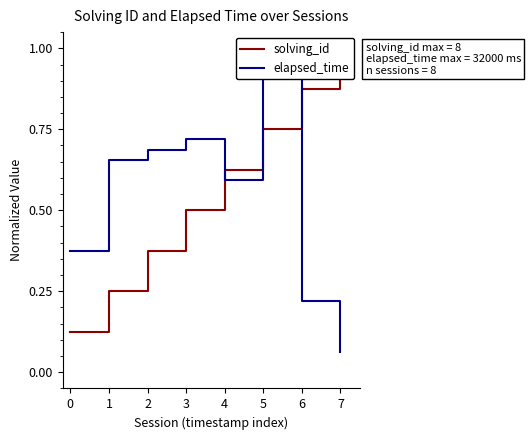

Between 7 and 3, which is larger?

7